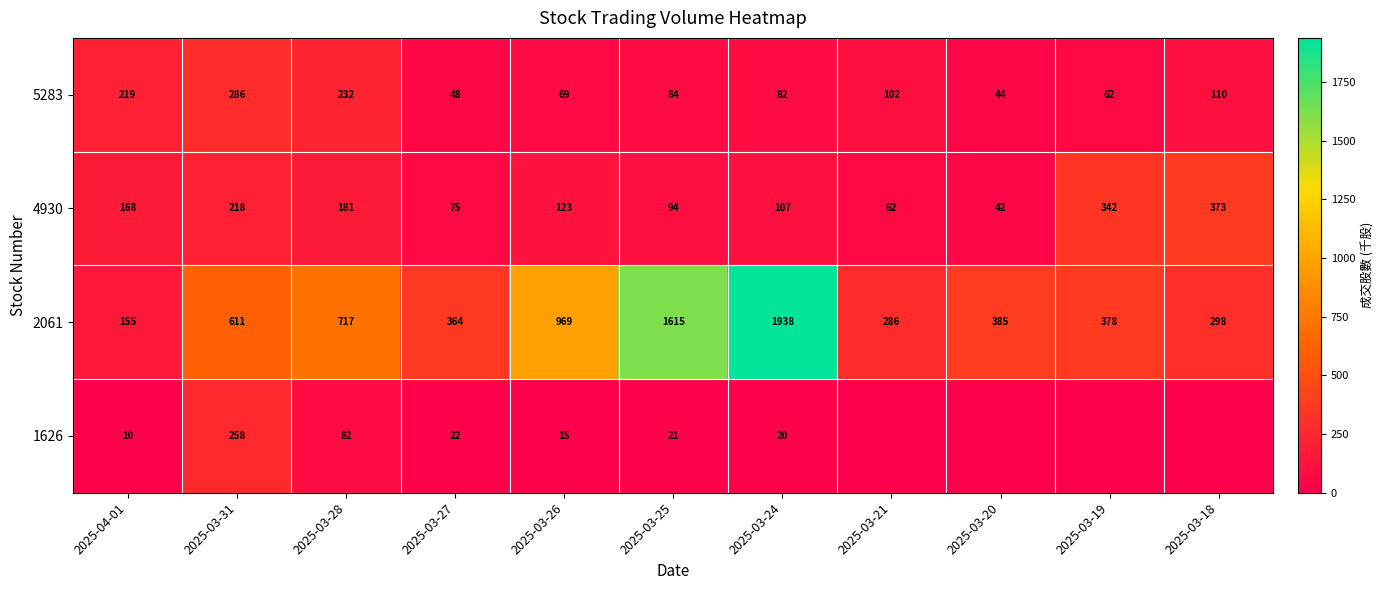

Is the value of 4930 at 2025-03-25 greater than the value of 5283 at 2025-03-26?

Yes